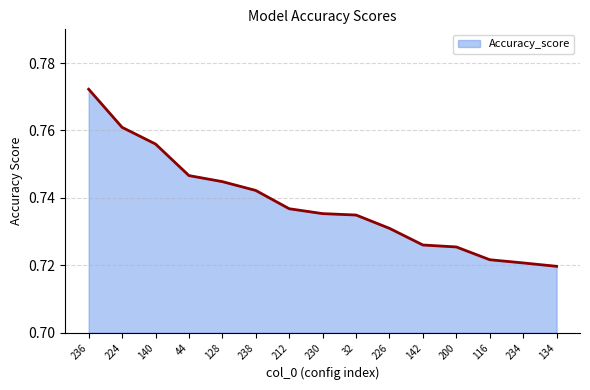

Where is the data nearest to the value 0?

134